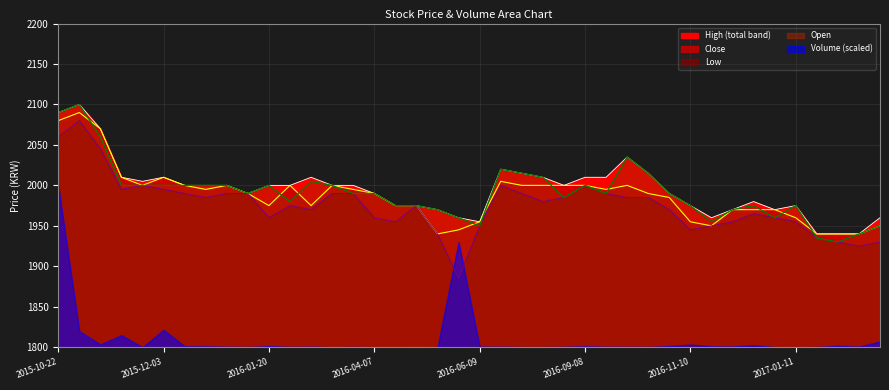

True or false: Close and High cross at least once.

False